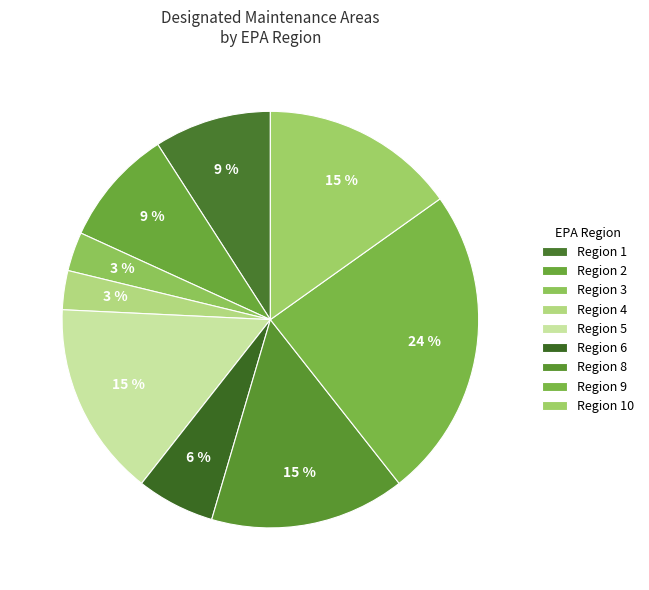

Is there a majority slice in this chart?

No